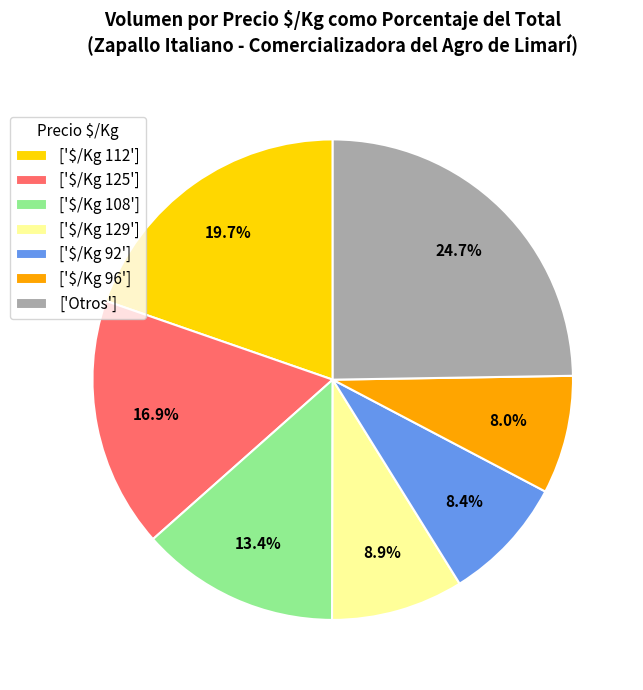

How many slices are in this pie chart?

7